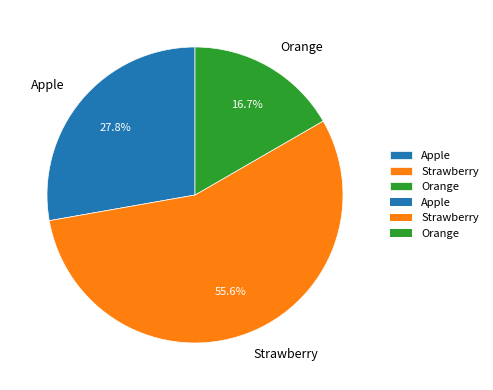

Does Strawberry account for over 50% of the chart?

Yes